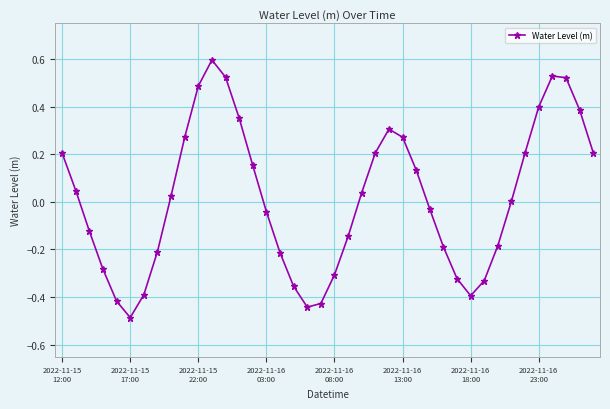

What is the smallest value displayed?

-0.5